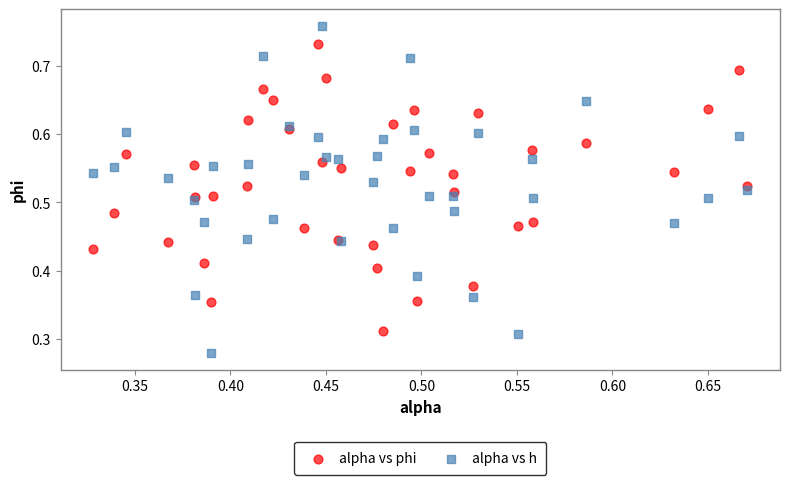

What are all the series names shown in the legend?

alpha vs phi, alpha vs h